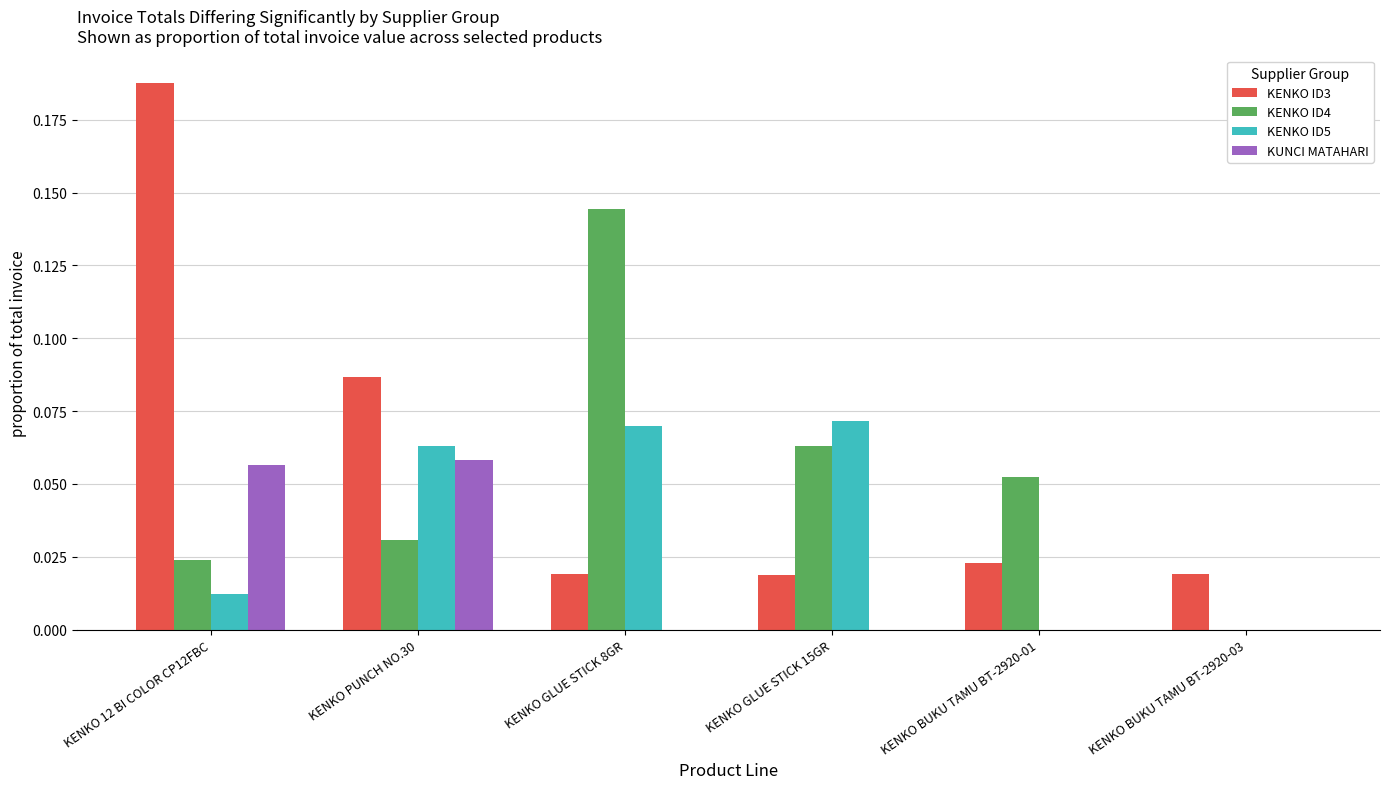

True or false: KENKO ID4 has a value of 0.0 at KENKO 12 BI COLOR CP12FBC.

True